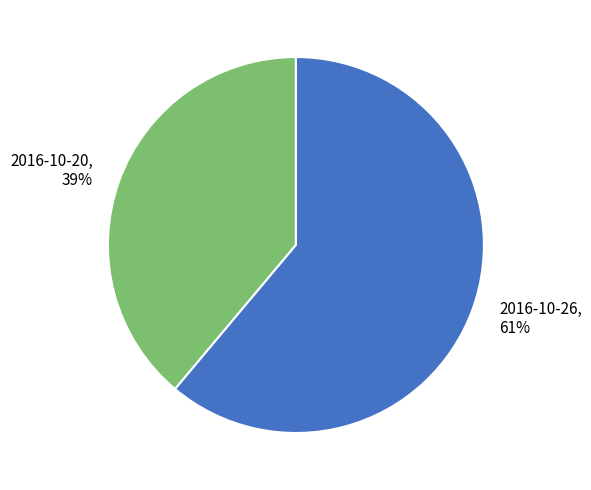

Is it true that 2016-10-20 is 54% of the pie?

False